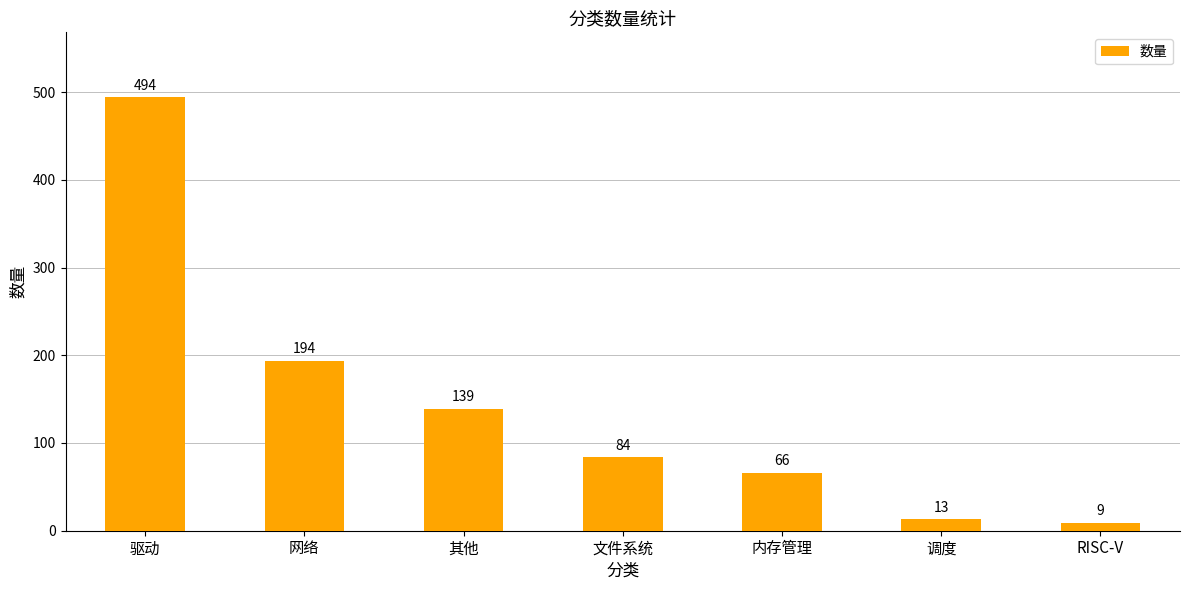

At which category does the chart reach its peak across all series?

驱动